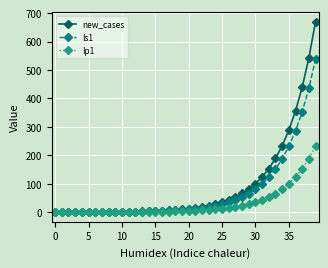

What is the maximum value for new_cases?

670.0